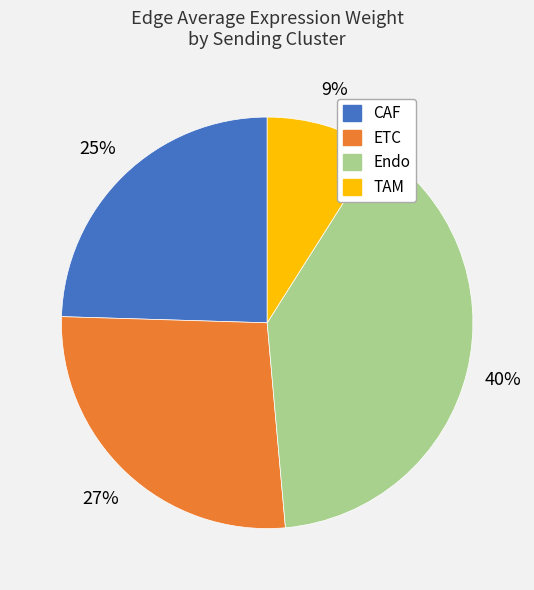

How many slices are in this pie chart?

4